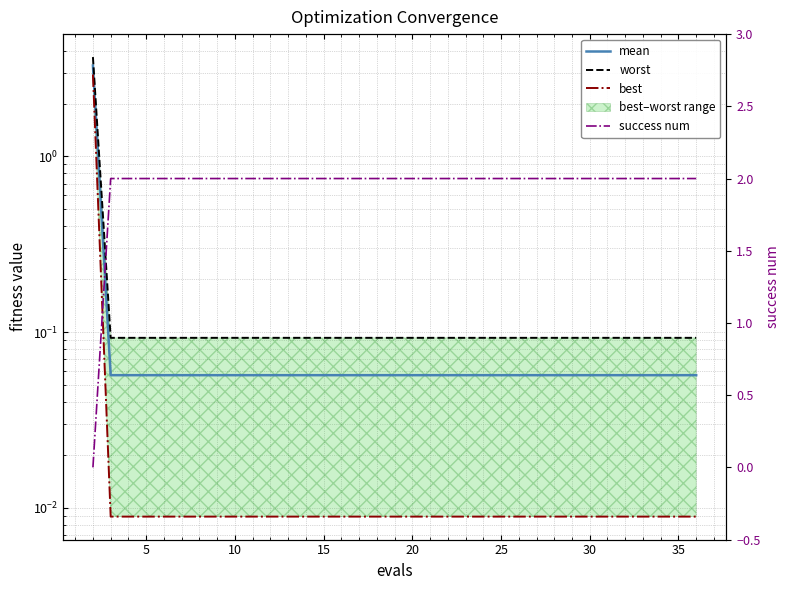

Does the chart display data point markers on the line(s)?

No